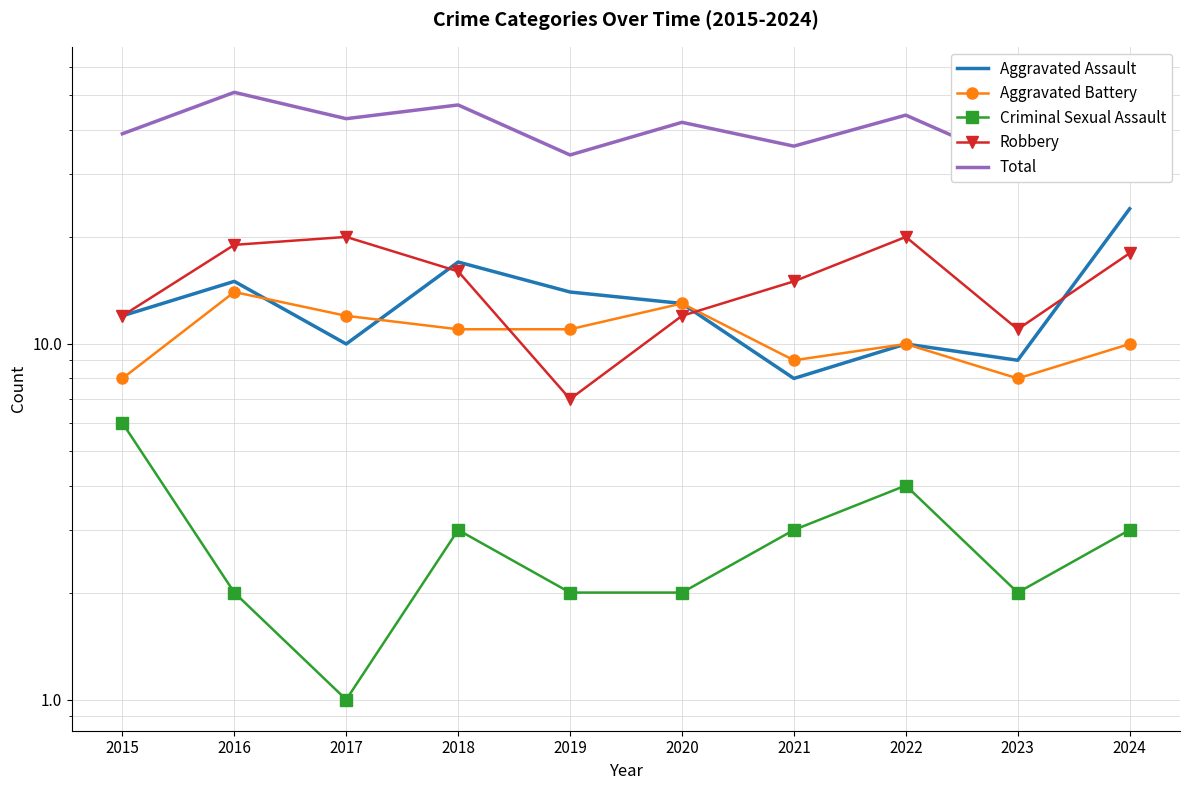

How many data points in Robbery are above 16?

4